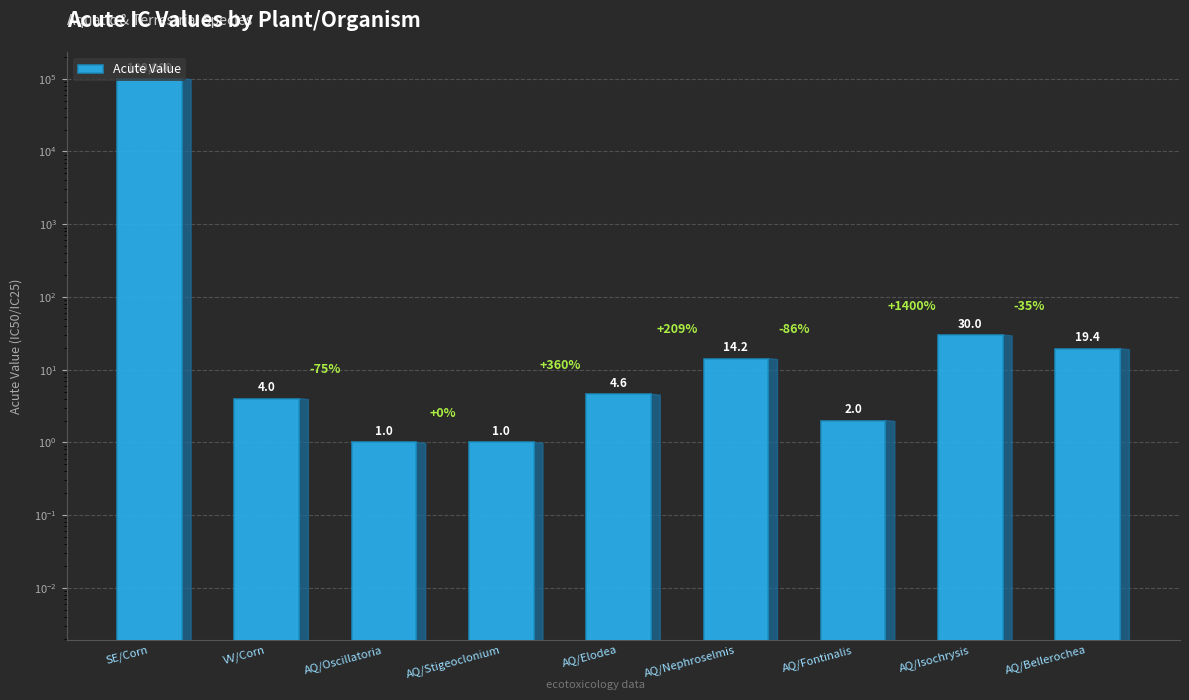

Rank the categories by value from lowest to highest.

AQ/Oscillatoria, AQ/Stigeoclonium, AQ/Fontinalis, VV/Corn, AQ/Elodea, AQ/Nephroselmis, AQ/Bellerochea, AQ/Isochrysis, SE/Corn